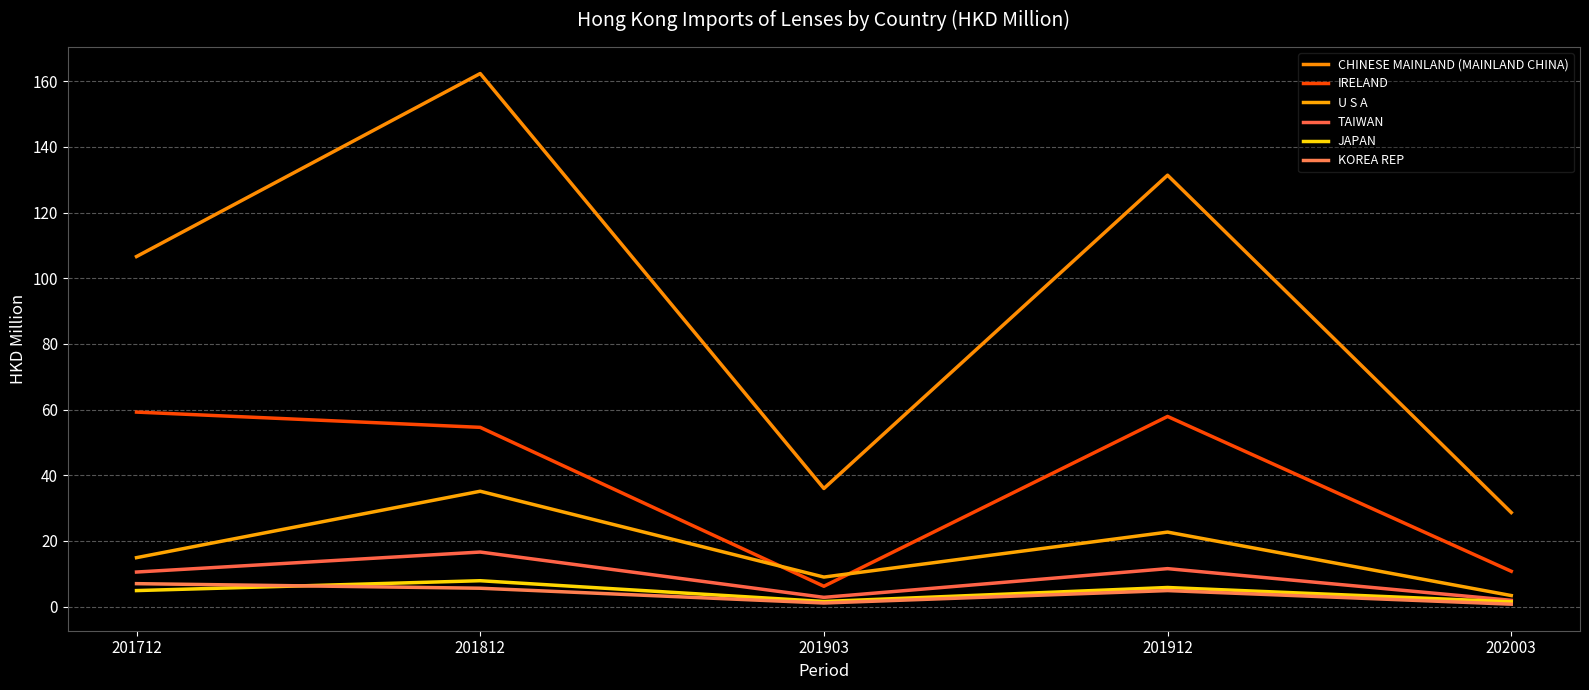

Which series has the largest range (max minus min)?

CHINESE MAINLAND (MAINLAND CHINA)